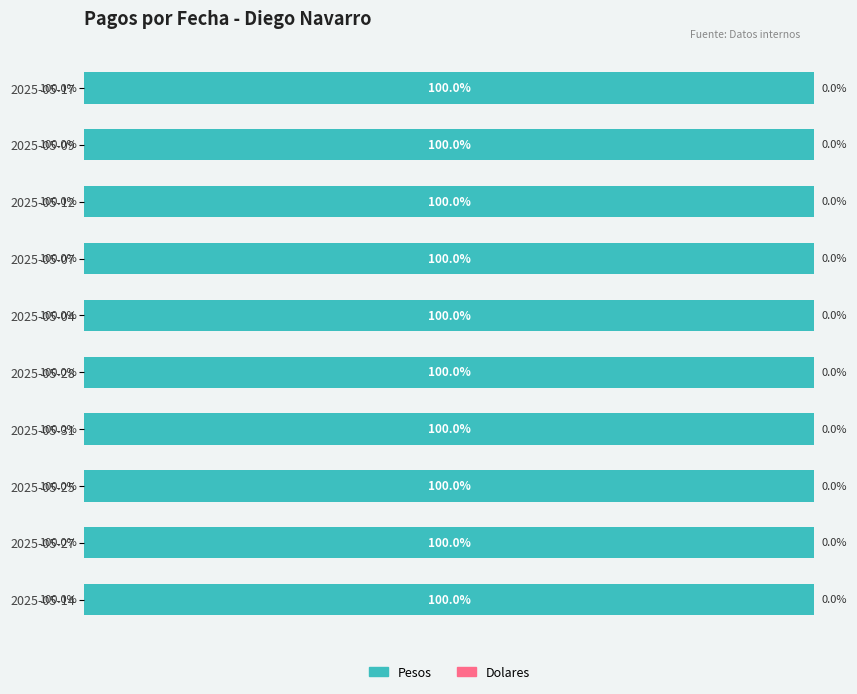

Rank the categories by Dolares value from lowest to highest.

2025-05-17, 2025-05-09, 2025-05-12, 2025-05-07, 2025-05-04, 2025-05-28, 2025-05-31, 2025-05-25, 2025-05-27, 2025-05-14